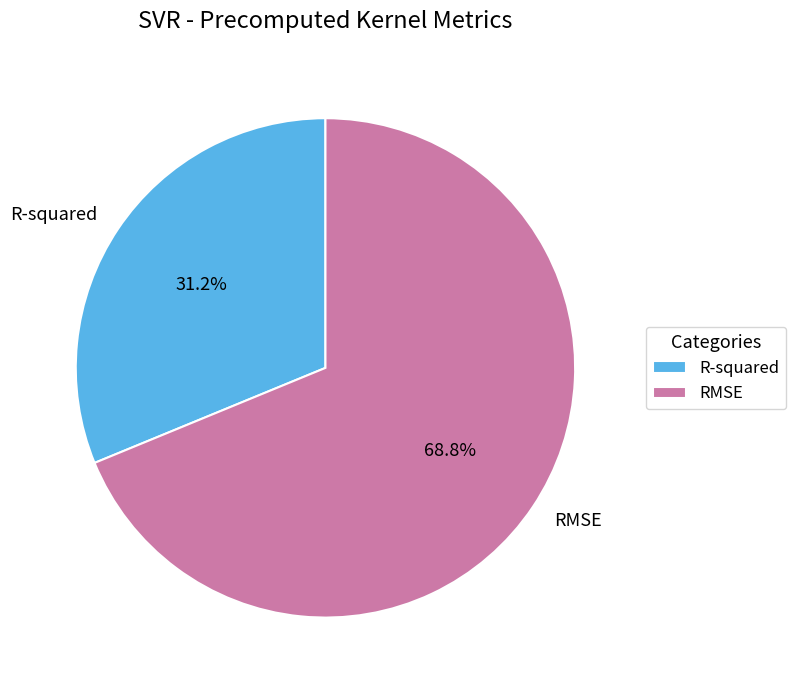

Rank the categories by value from lowest to highest.

R-squared, RMSE